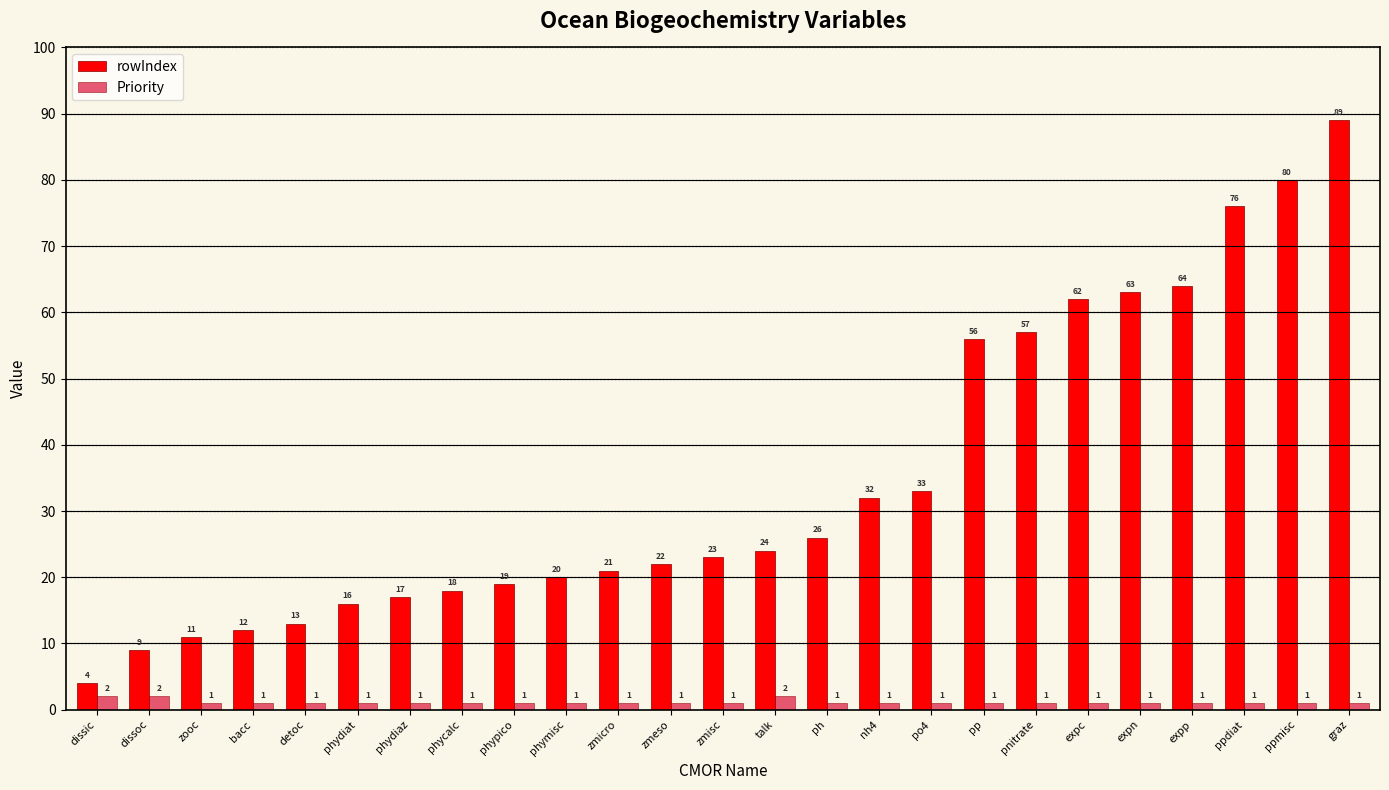

How many values in the rowIndex series are below 23?

12